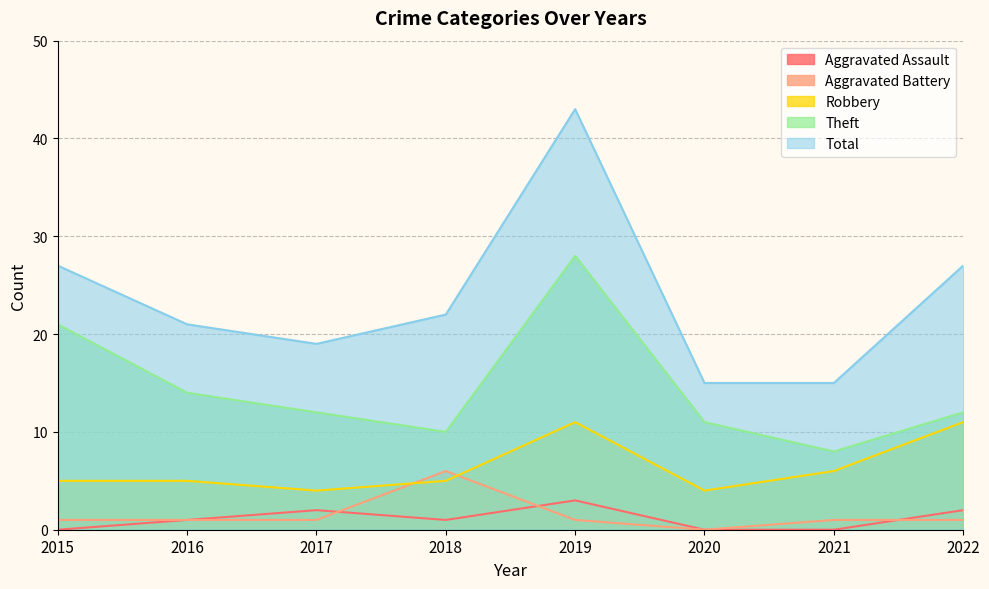

Between 2018 and 2020, which series saw the biggest shift?

Total